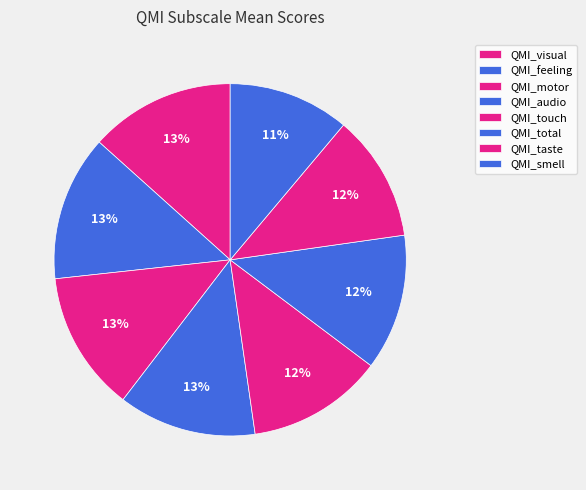

To the nearest percent, what is the average slice percentage?

12%